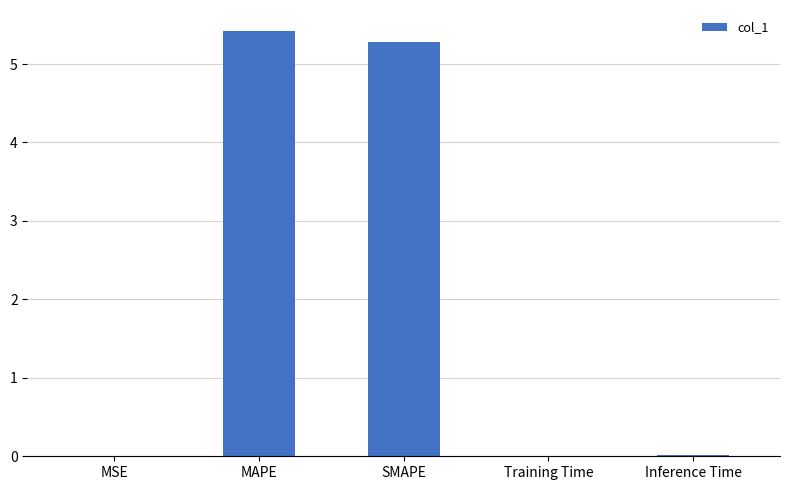

The chart shows a value of 0.0 at Inference Time. True or false?

True